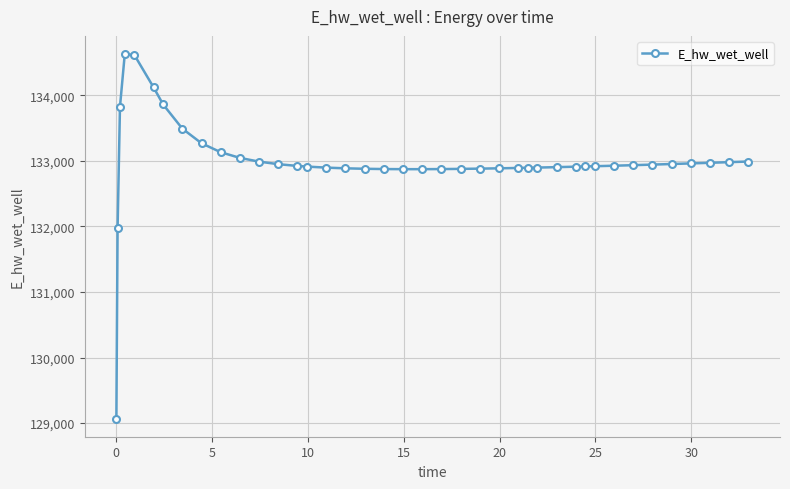

What is the sum of all values?

5319598.5